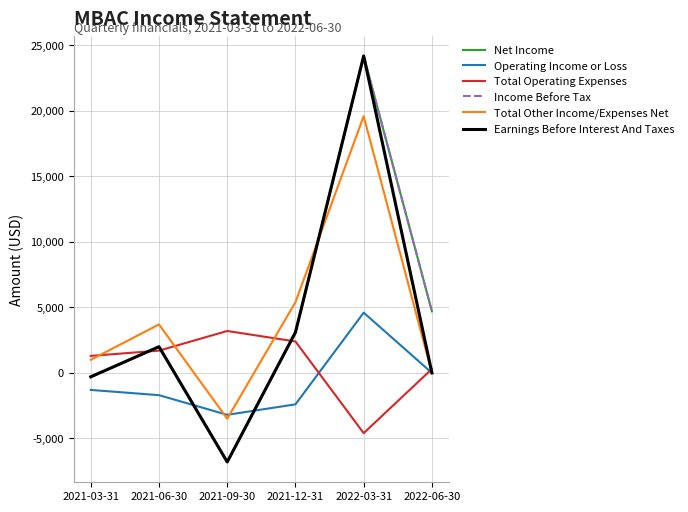

What are all the series names shown in the legend?

Net Income, Operating Income or Loss, Total Operating Expenses, Income Before Tax, Total Other Income/Expenses Net, Earnings Before Interest And Taxes